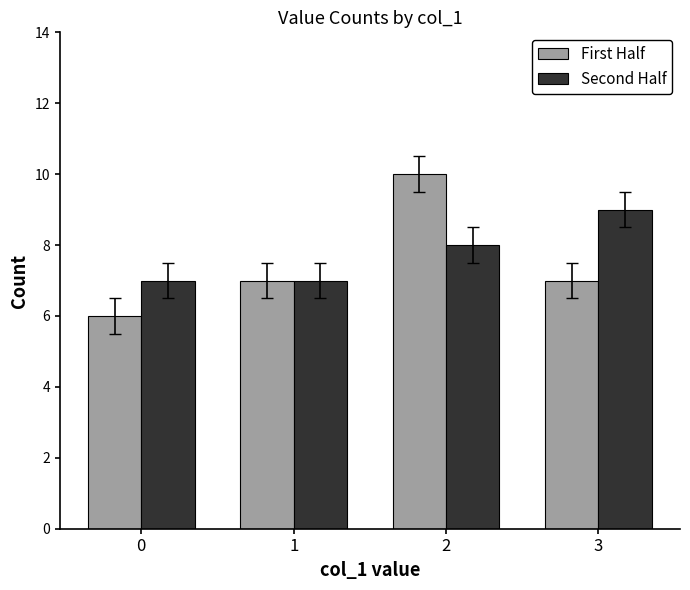

The First Half series shows 11 at 1. True or false?

False